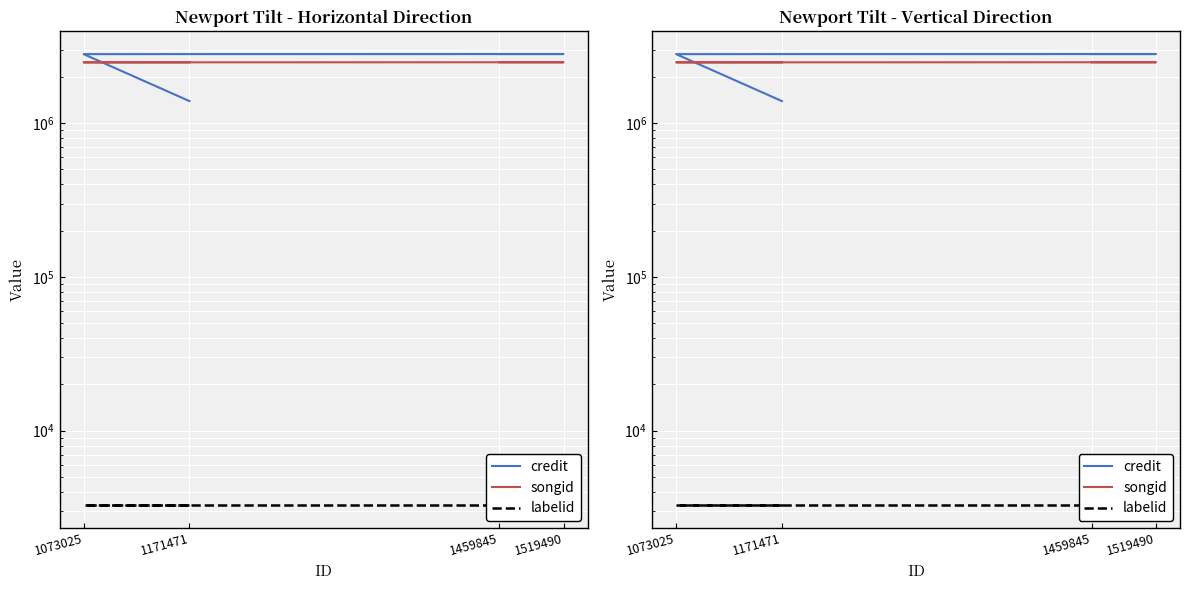

Is the value of songid at 1073025 greater than the value of credit at 1171471?

Yes